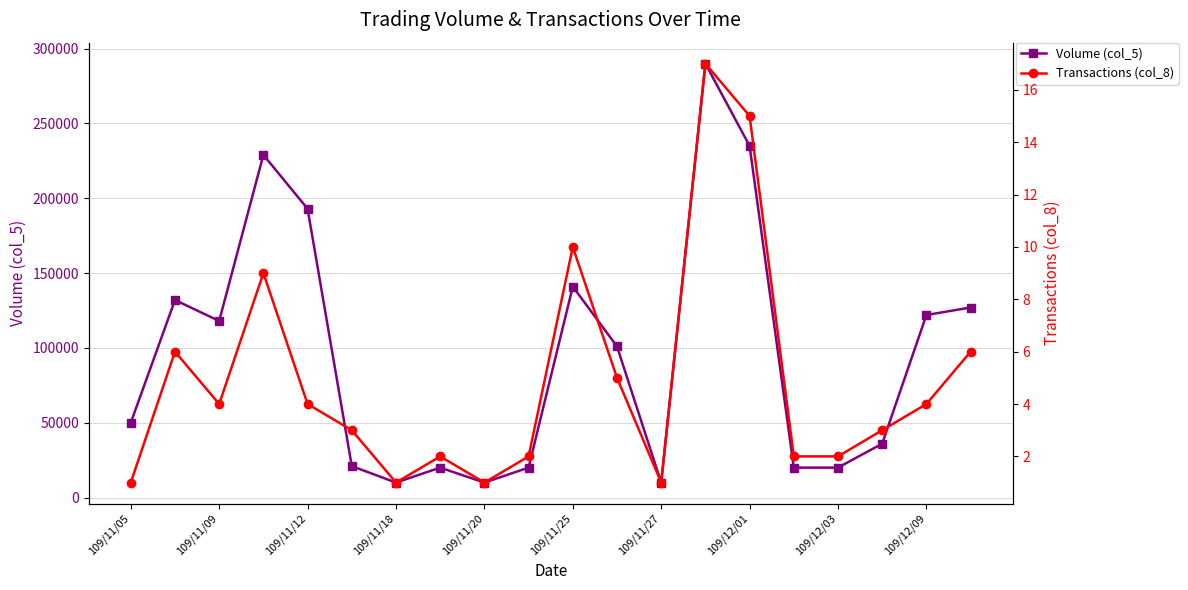

In Transactions (col_8), how many points are lower than both neighbors (excluding endpoints)?

4